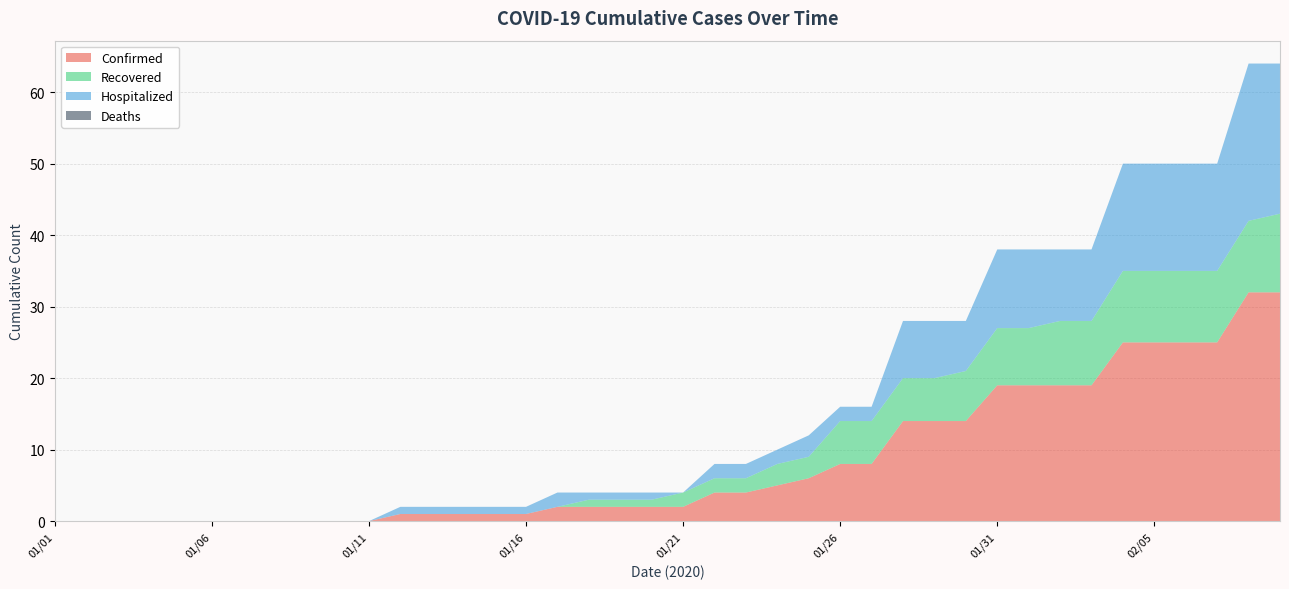

Reading left to right, what are all the values shown in this chart?

Confirmed: 0	0	0	0	0	0	0	0	0	0	0	1	1	1	1	1	2	2	2	2	2	4	4	5	6	8	8	14	14	14	19	19	19	19	25	25	25	25	32	32
Recovered: 0	0	0	0	0	0	0	0	0	0	0	0	0	0	0	0	0	1	1	1	2	2	2	3	3	6	6	6	6	7	8	8	9	9	10	10	10	10	10	11
Hospitalized: 0	0	0	0	0	0	0	0	0	0	0	1	1	1	1	1	2	1	1	1	0	2	2	2	3	2	2	8	8	7	11	11	10	10	15	15	15	15	22	21
Deaths: 0	0	0	0	0	0	0	0	0	0	0	0	0	0	0	0	0	0	0	0	0	0	0	0	0	0	0	0	0	0	0	0	0	0	0	0	0	0	0	0